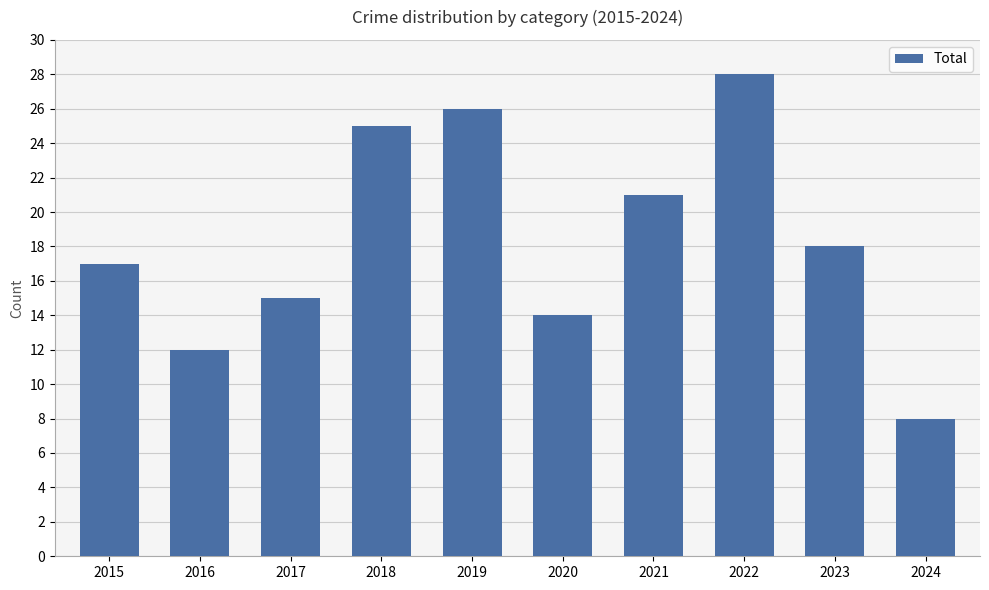

What is the maximum value shown in the chart?

28